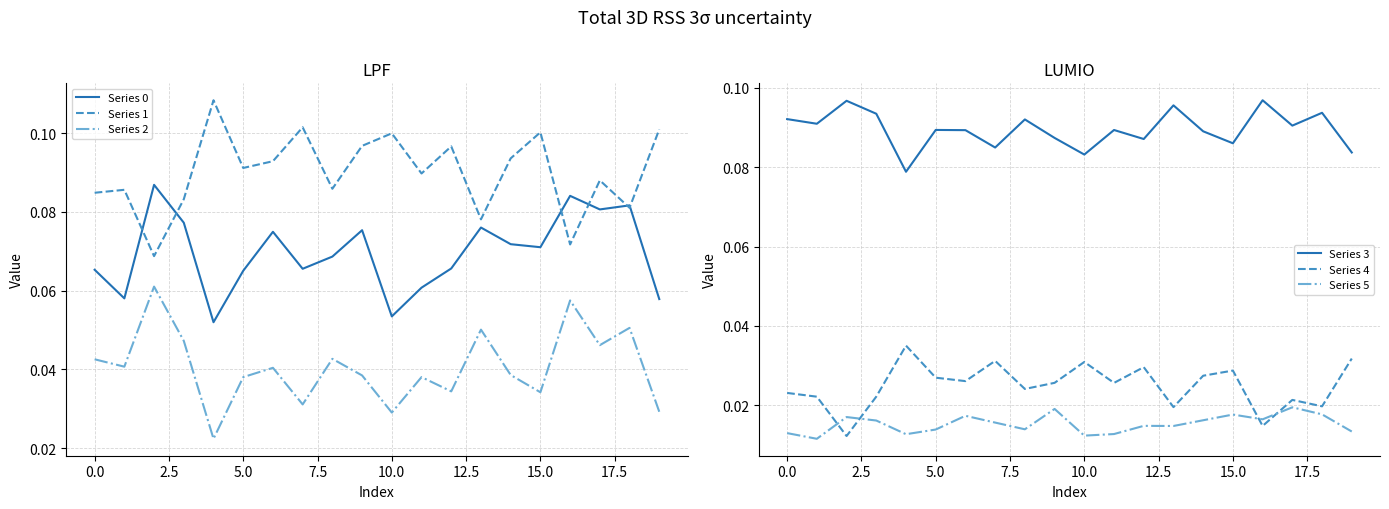

True or false: Series 4 and Series 0 cross at least once.

False